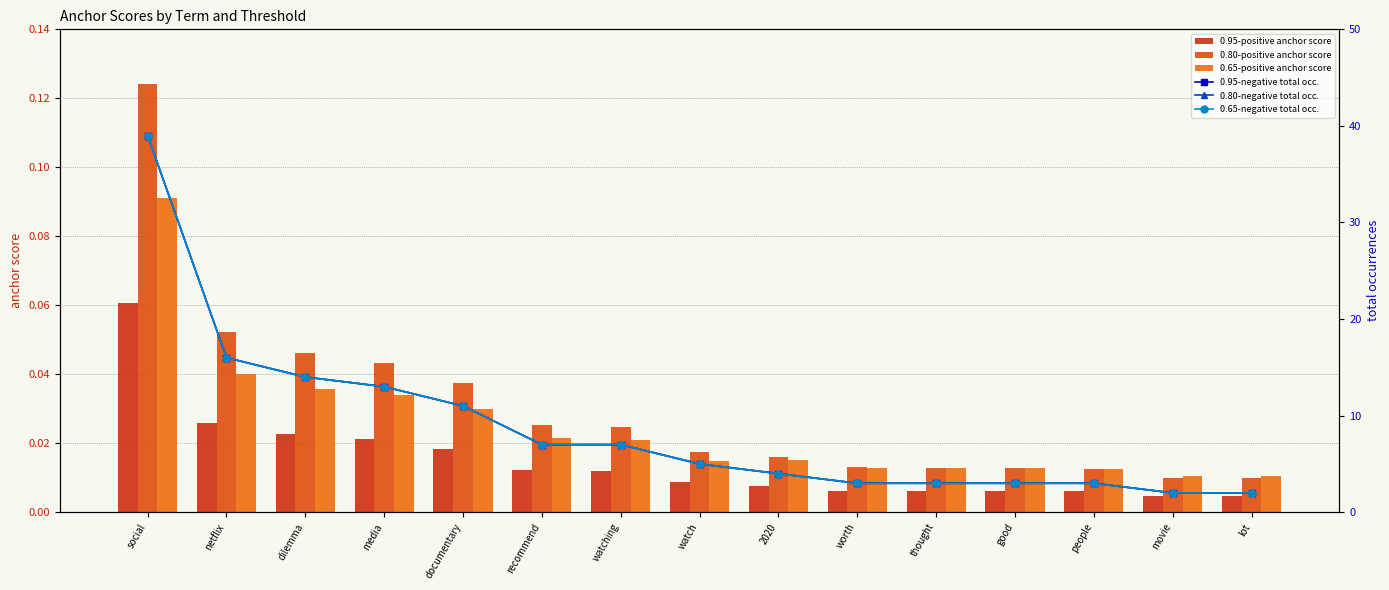

The 0.80-negative total occ. series shows 7.0 at recommend. True or false?

True